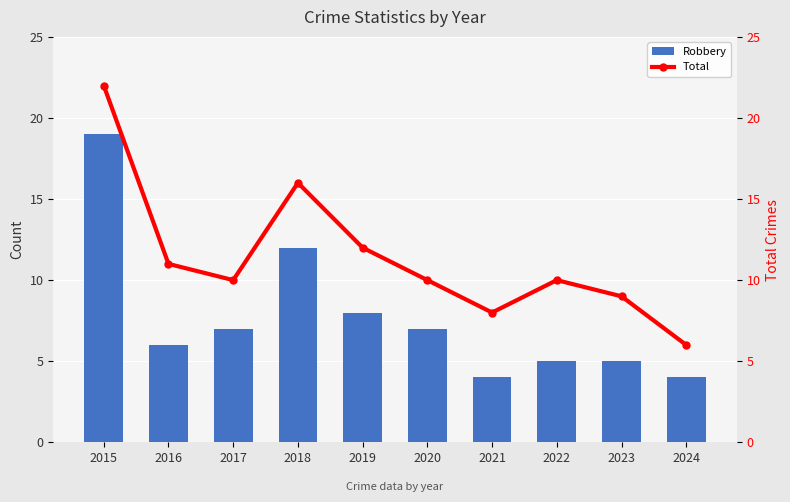

True or false: Robbery has a value of 3 at 2020.

False